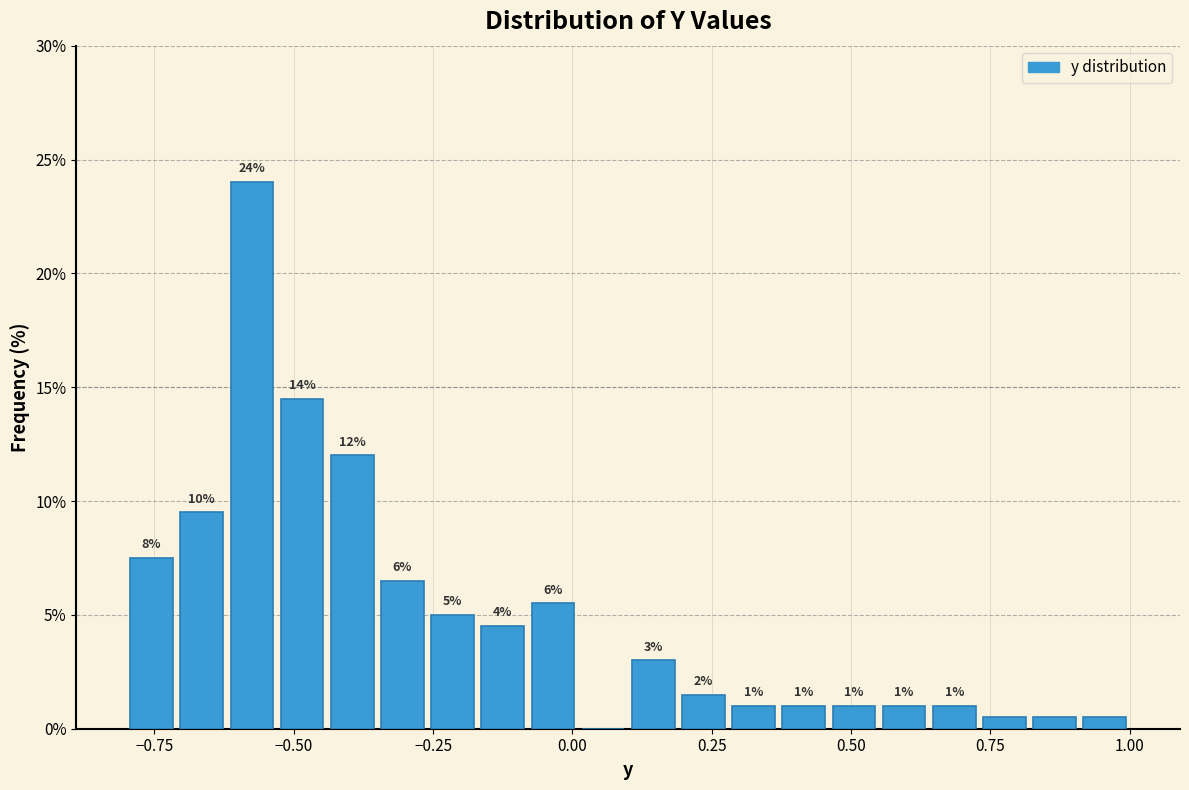

Around what value on the x-axis is the tallest bar? Give the approximate position of its centre, as read against the axis.

-0.55